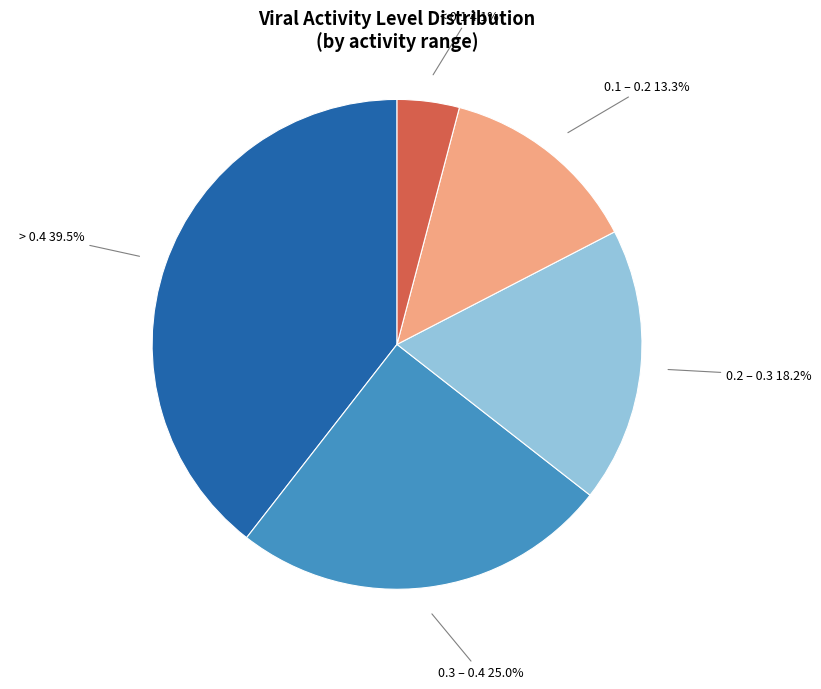

Is there any slice that represents more than half of the pie?

No